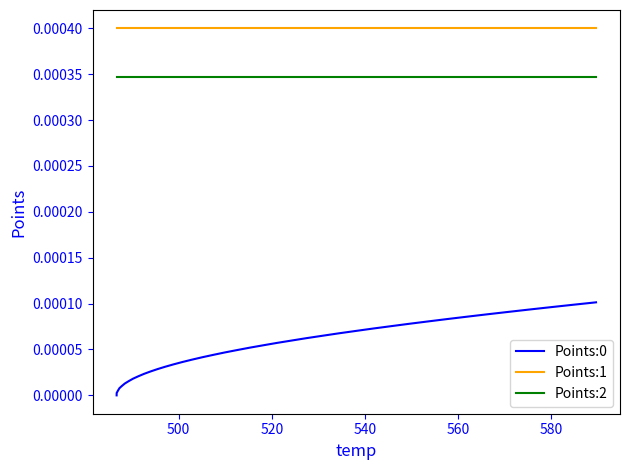

True or false: Points:2 and Points:0 intersect in this chart.

False